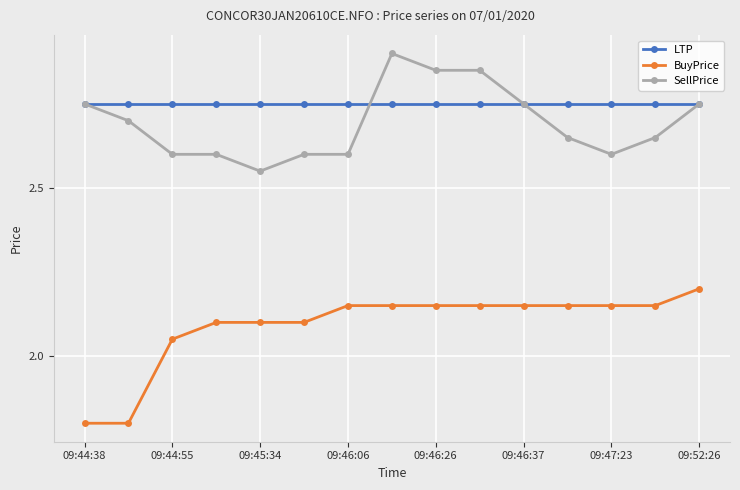

Which series has the largest total across all categories?

LTP